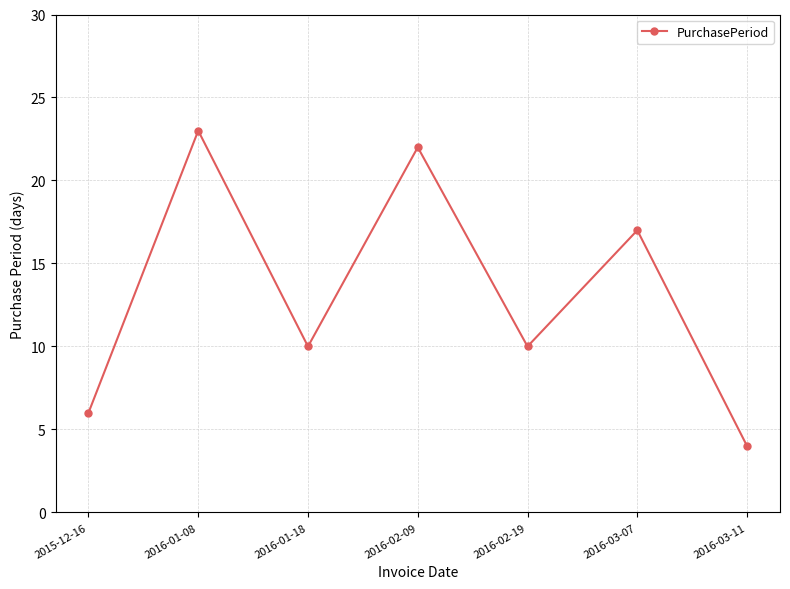

Does the chart display data point markers on the line(s)?

Yes